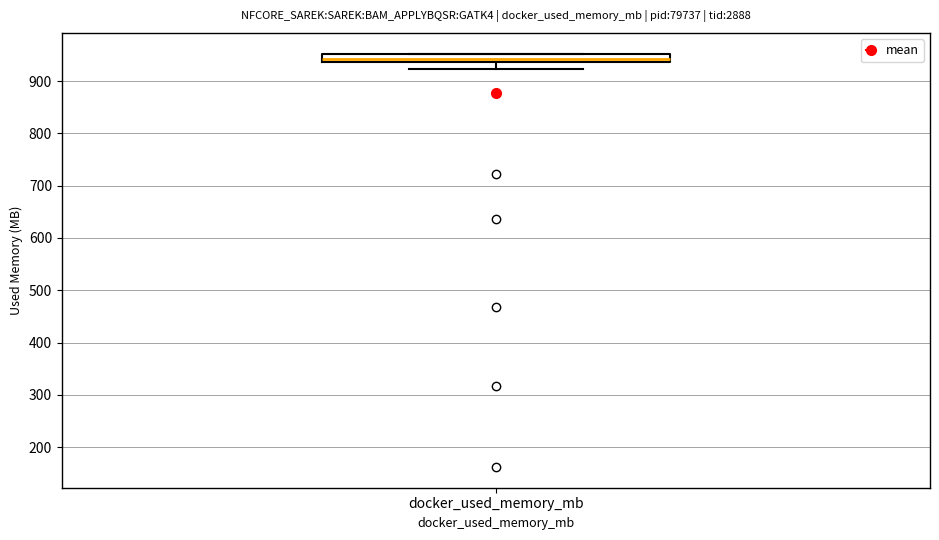

Where does the lower whisker of the box for docker_used_memory_mb end on the y-axis? The values are not printed on the chart, so give them approximately, as read against the axis.

920